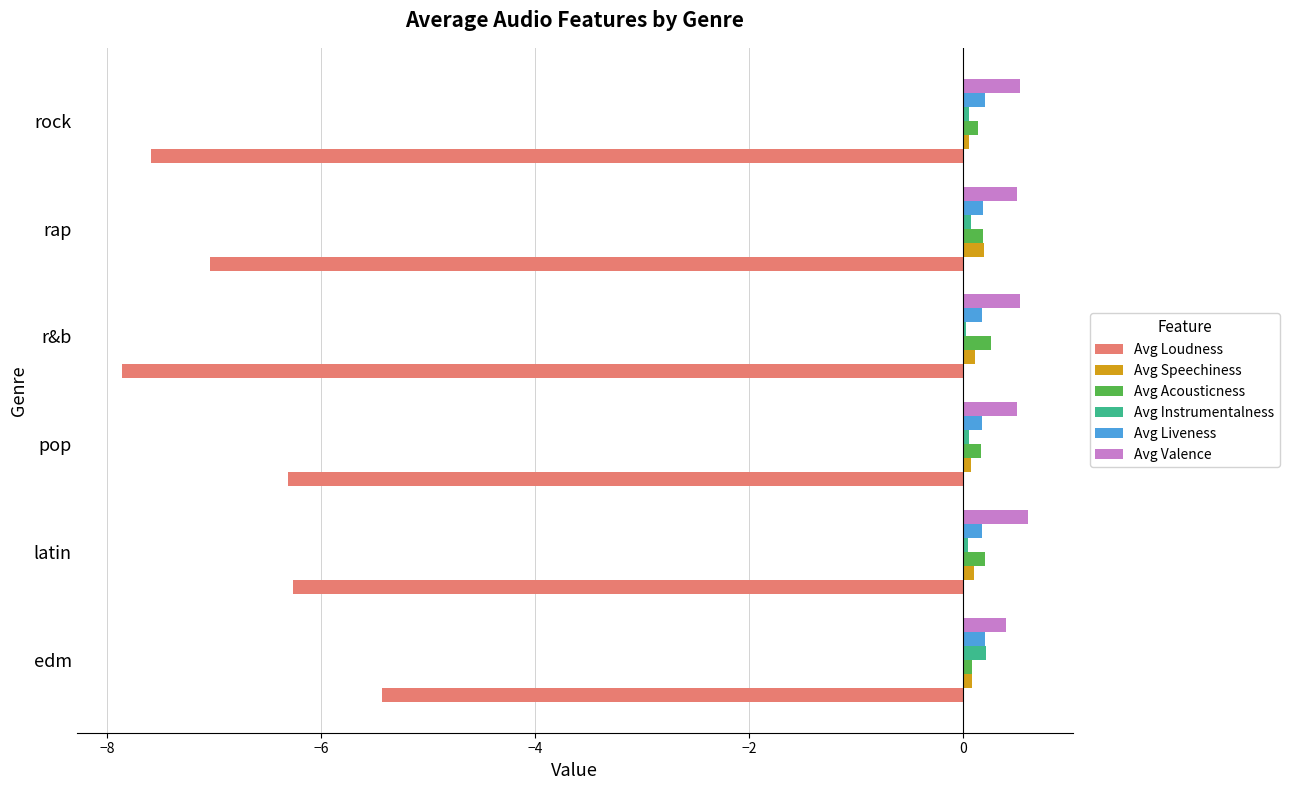

The Avg Loudness series shows -6.3 at latin. True or false?

True